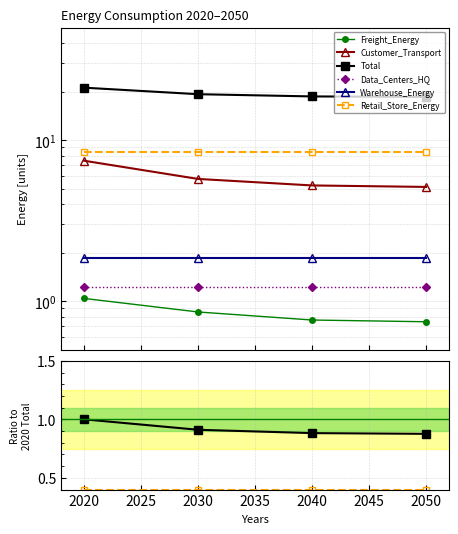

Rank the series by their maximum value, from highest to lowest.

Total, Retail_Store_Energy, Customer_Transport, Warehouse_Energy, Data_Centers_HQ, Freight_Energy